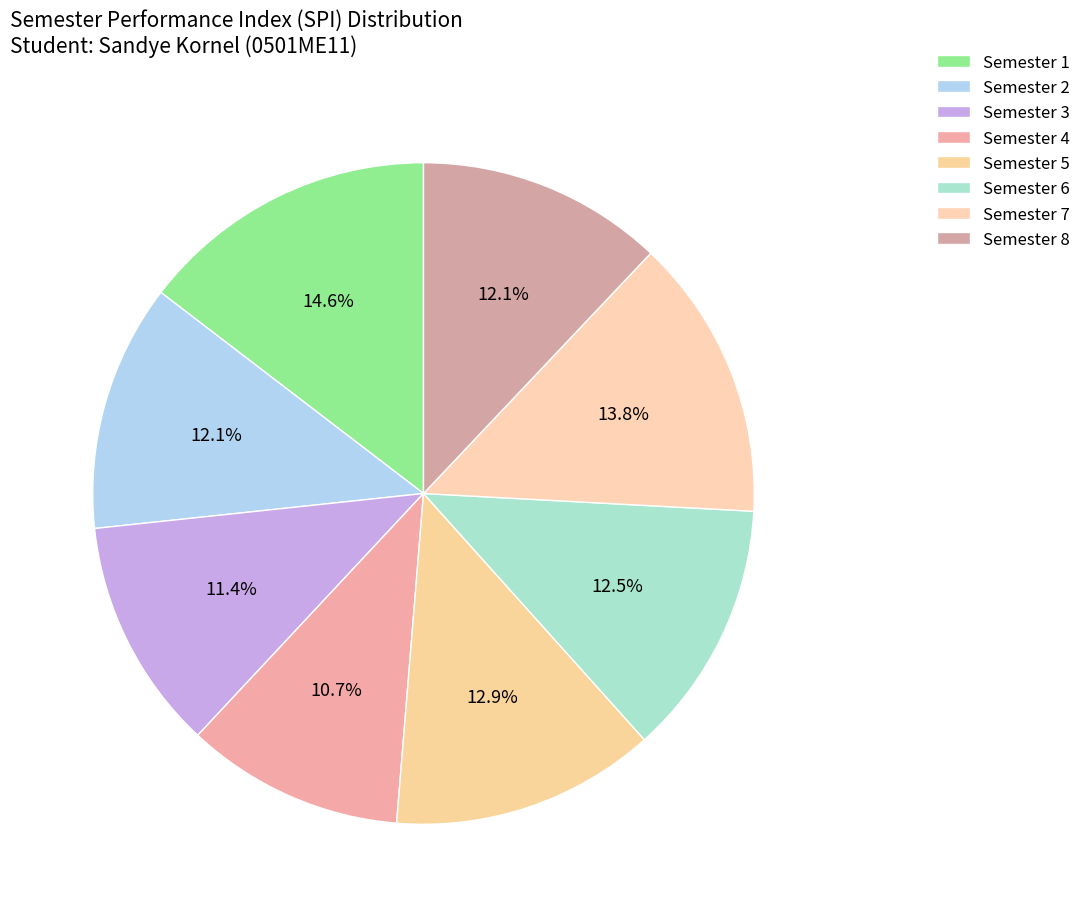

Count the number of slices in the pie.

8